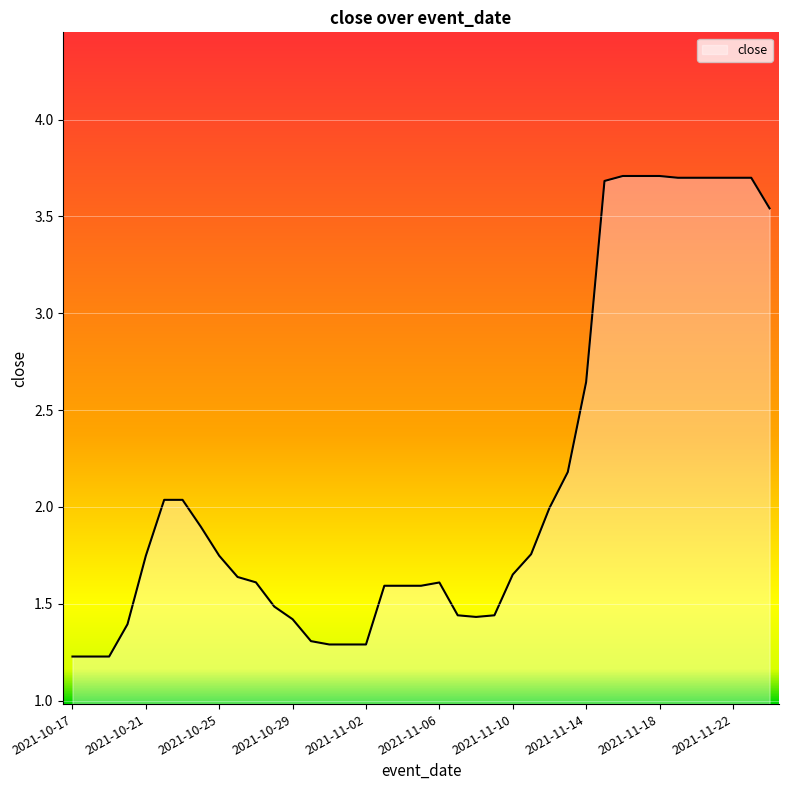

What is the maximum value shown in the chart?

3.7